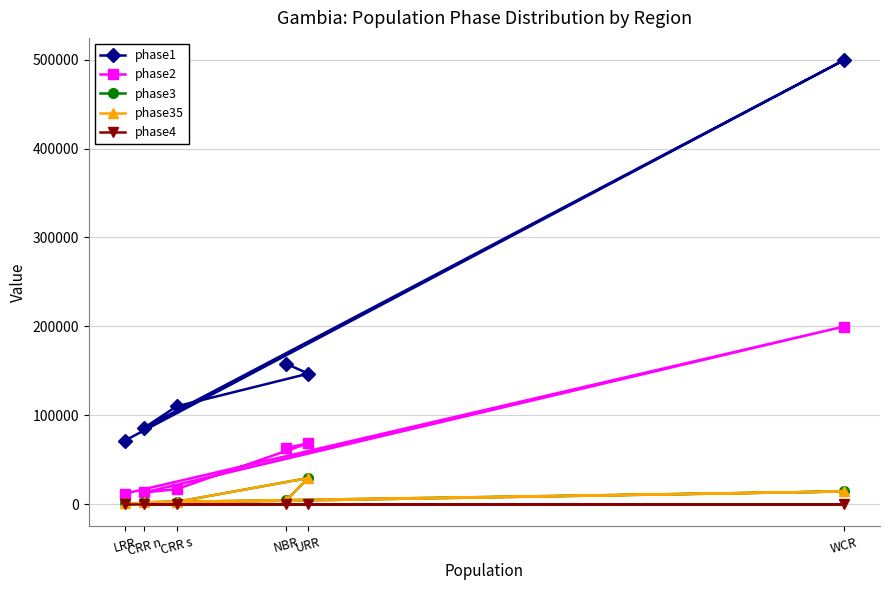

What is the difference between the phase35 values at CRR n and NBR?

2487.7